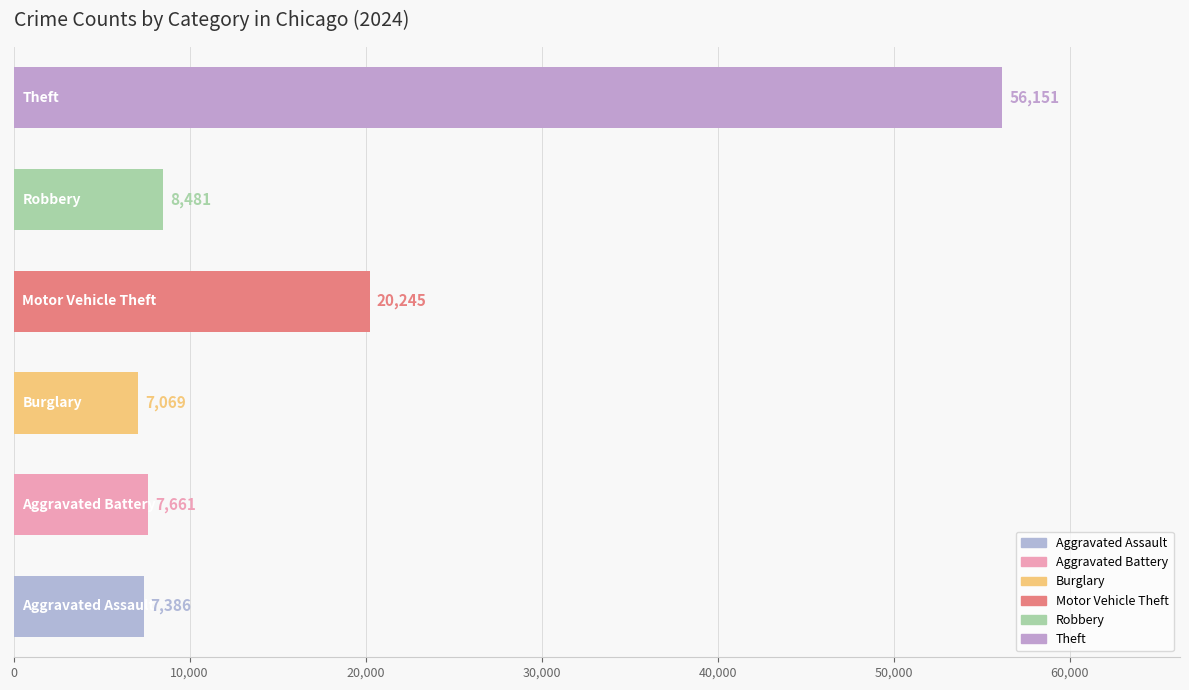

What is the minimum value shown in the chart?

7069